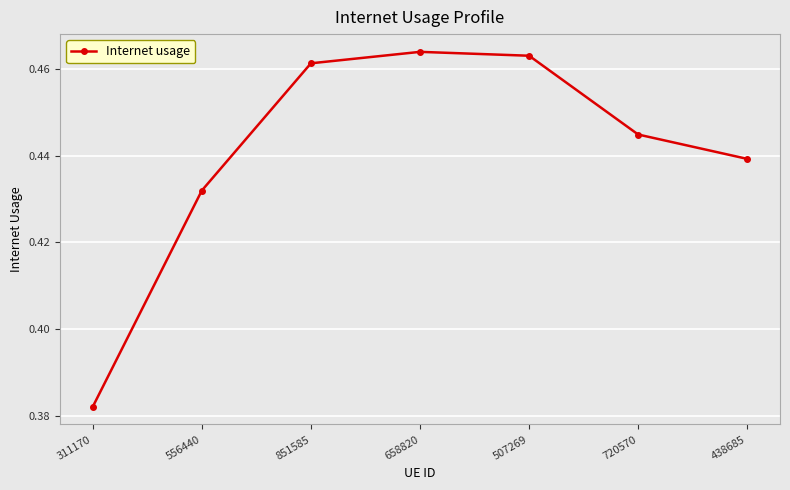

What is the difference between the maximum and minimum values?

0.1